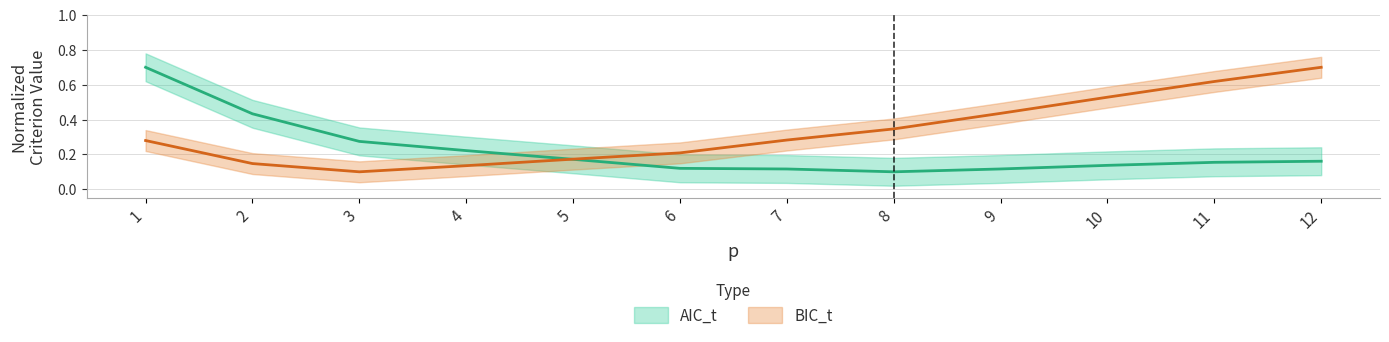

At which category is the sum across all series the highest?

1